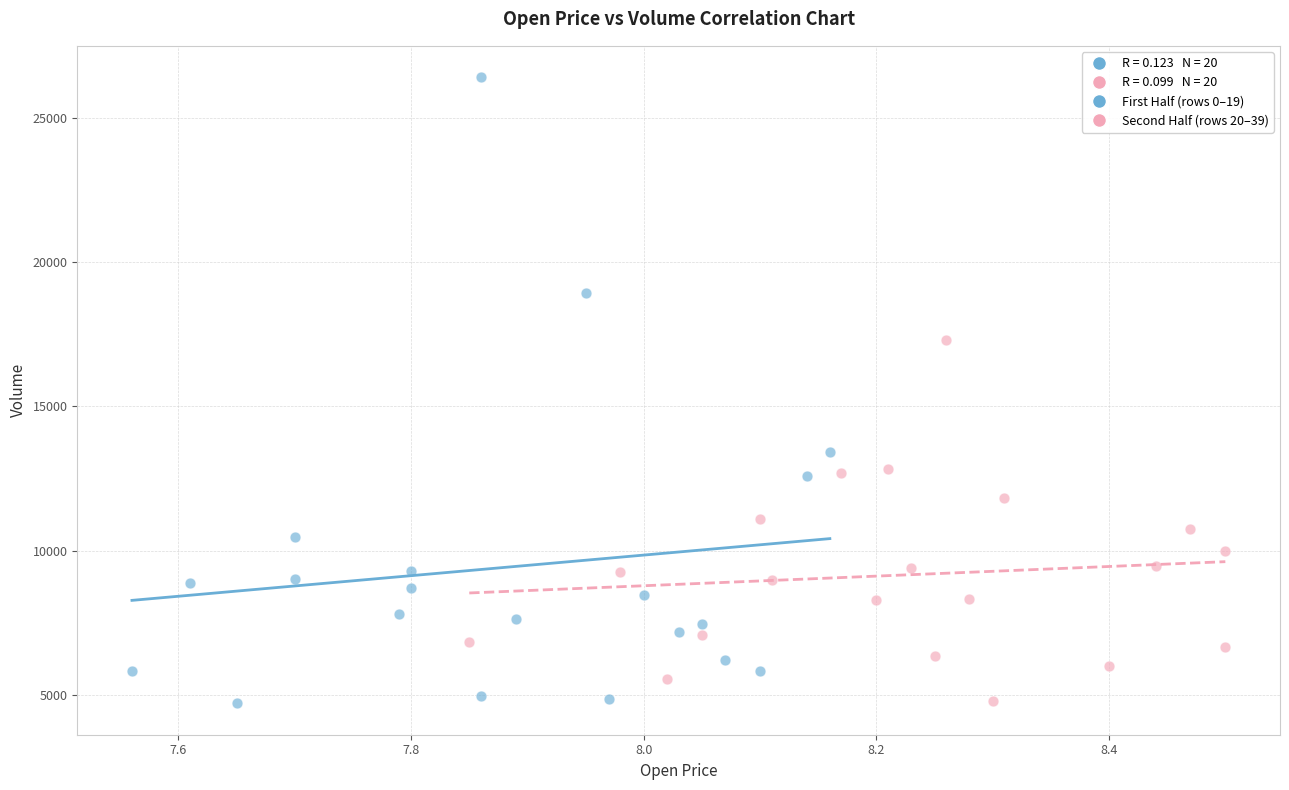

Which series reaches the maximum Y coordinate?

First Half (rows 0–19)